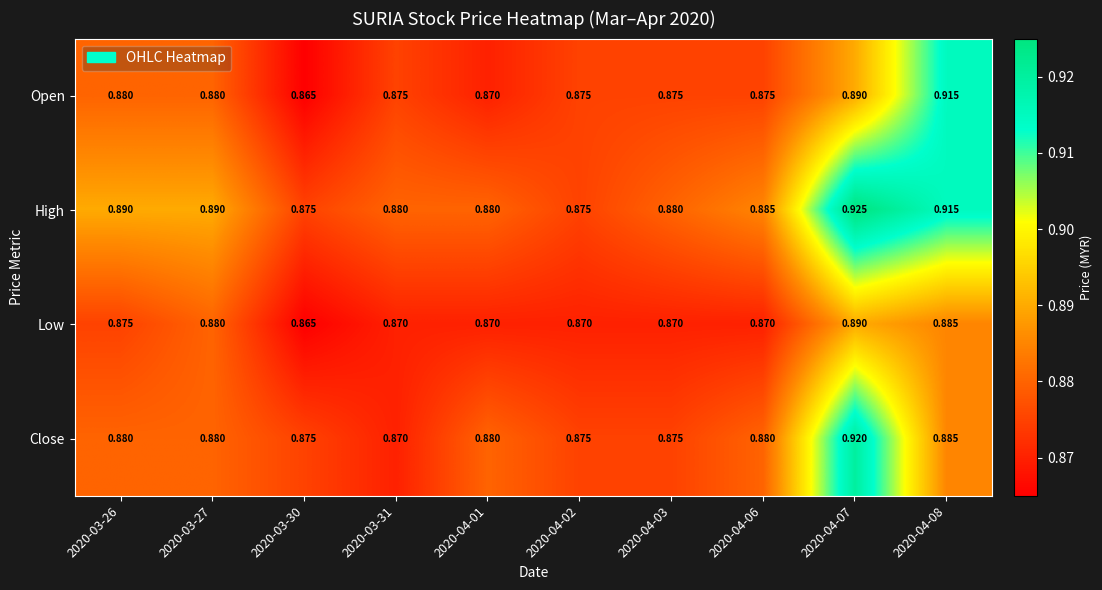

Which series has the largest total across all categories?

High